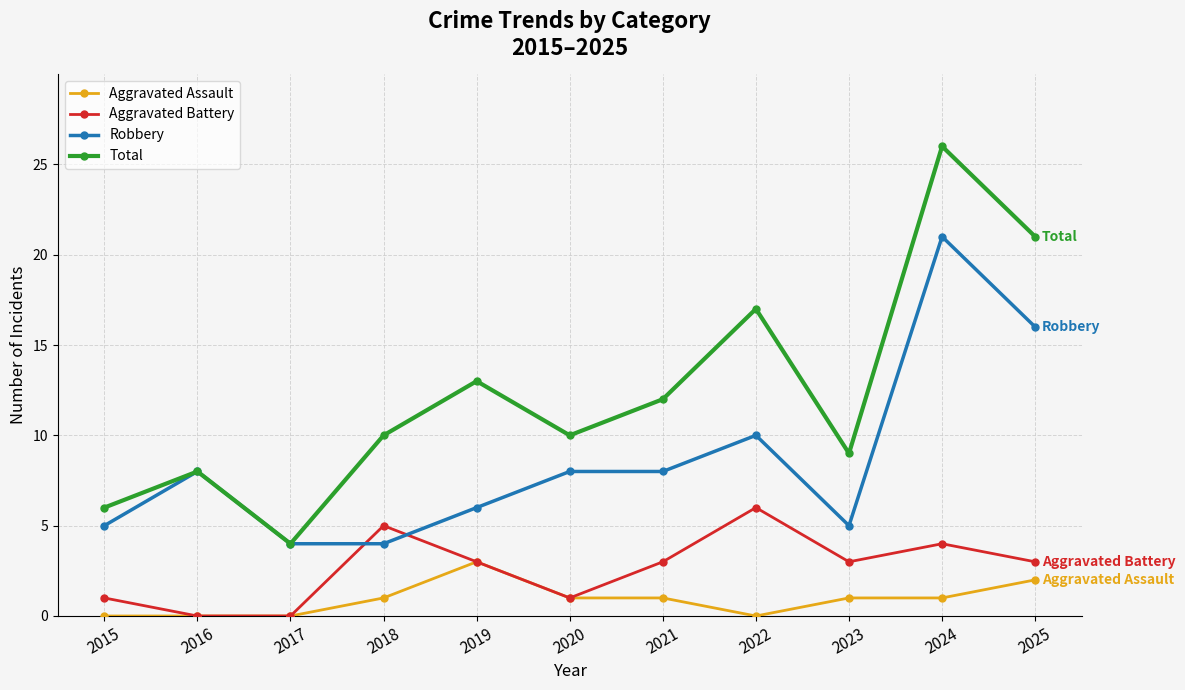

Where is the first local maximum for Total?

2016